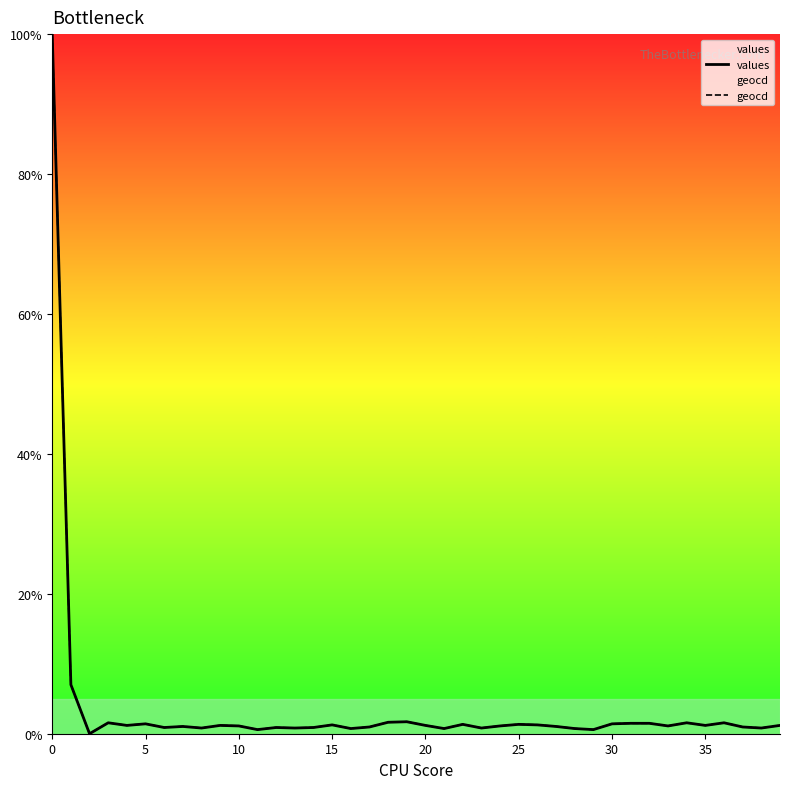

How many interior local valleys does the values series have?

13